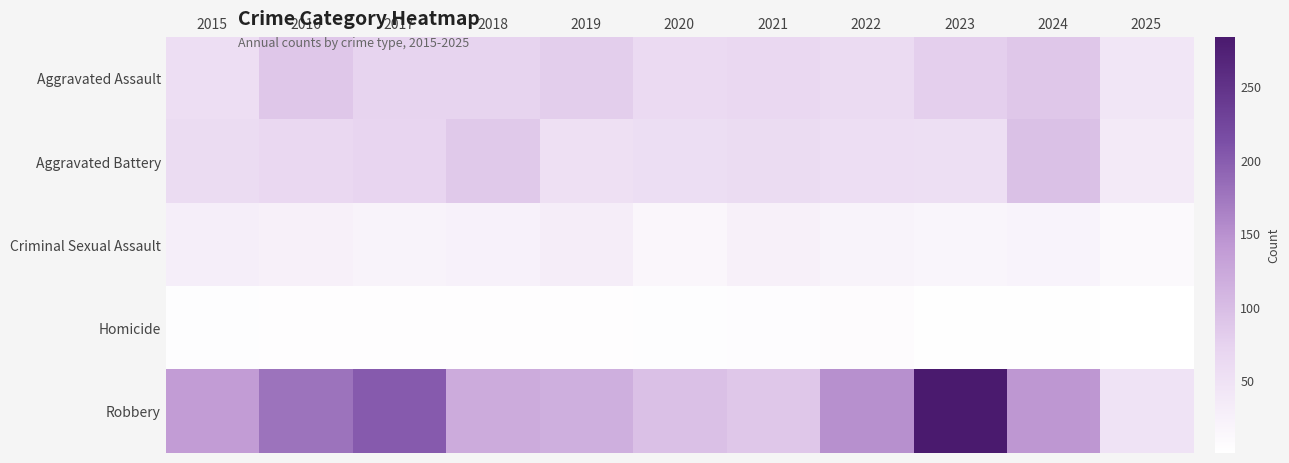

At how many categories does at least one series exceed 65?

10